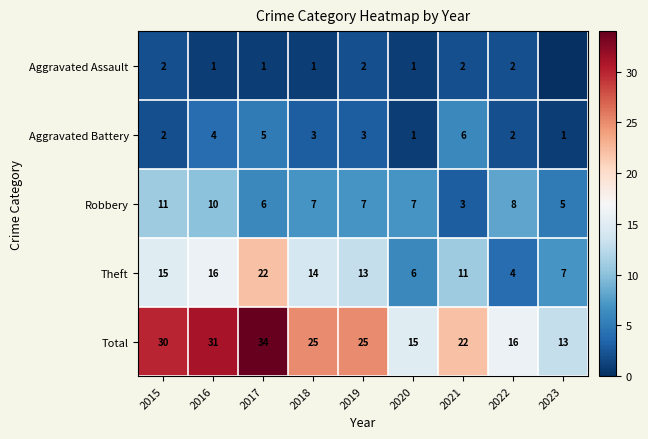

The Total series shows 25 at 2019. True or false?

True